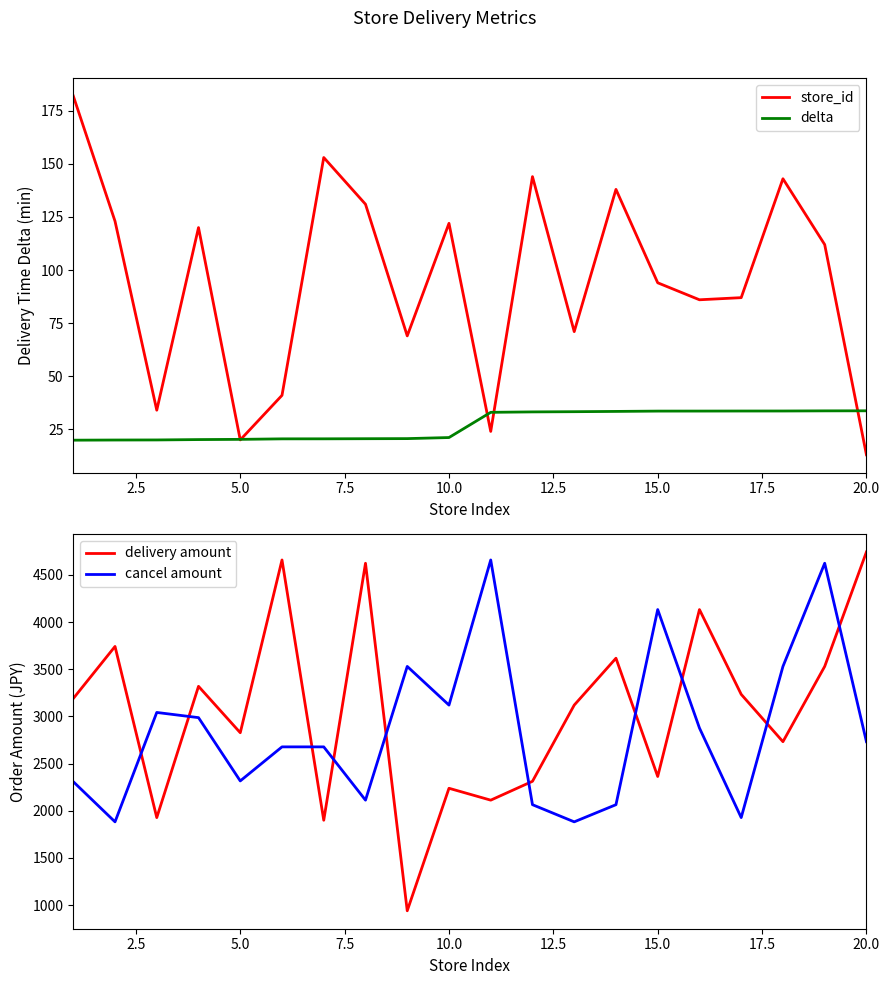

What is the highest value of the delta series?

33.7